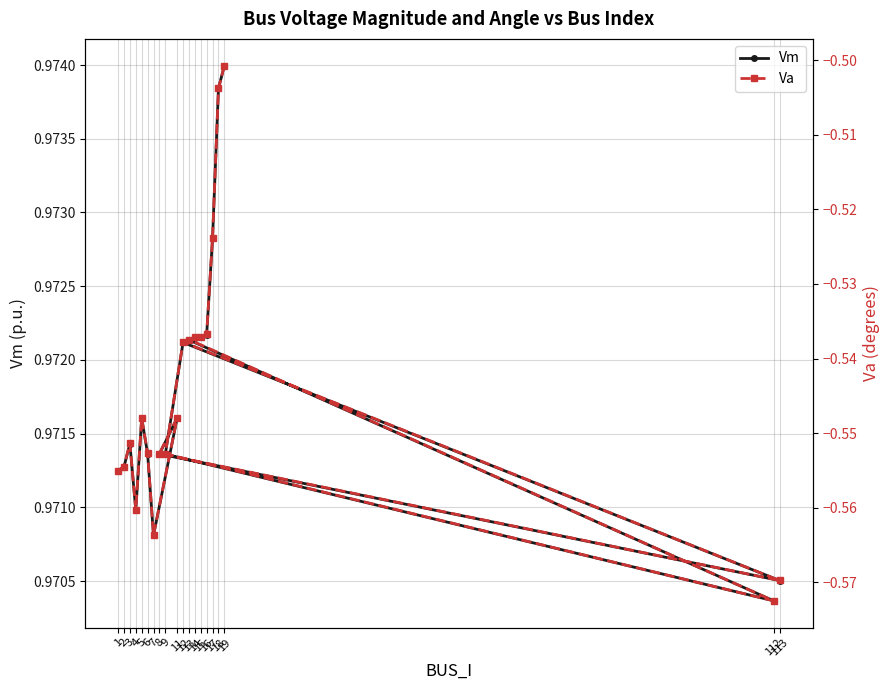

Is this an area chart (filled region under the line)?

No